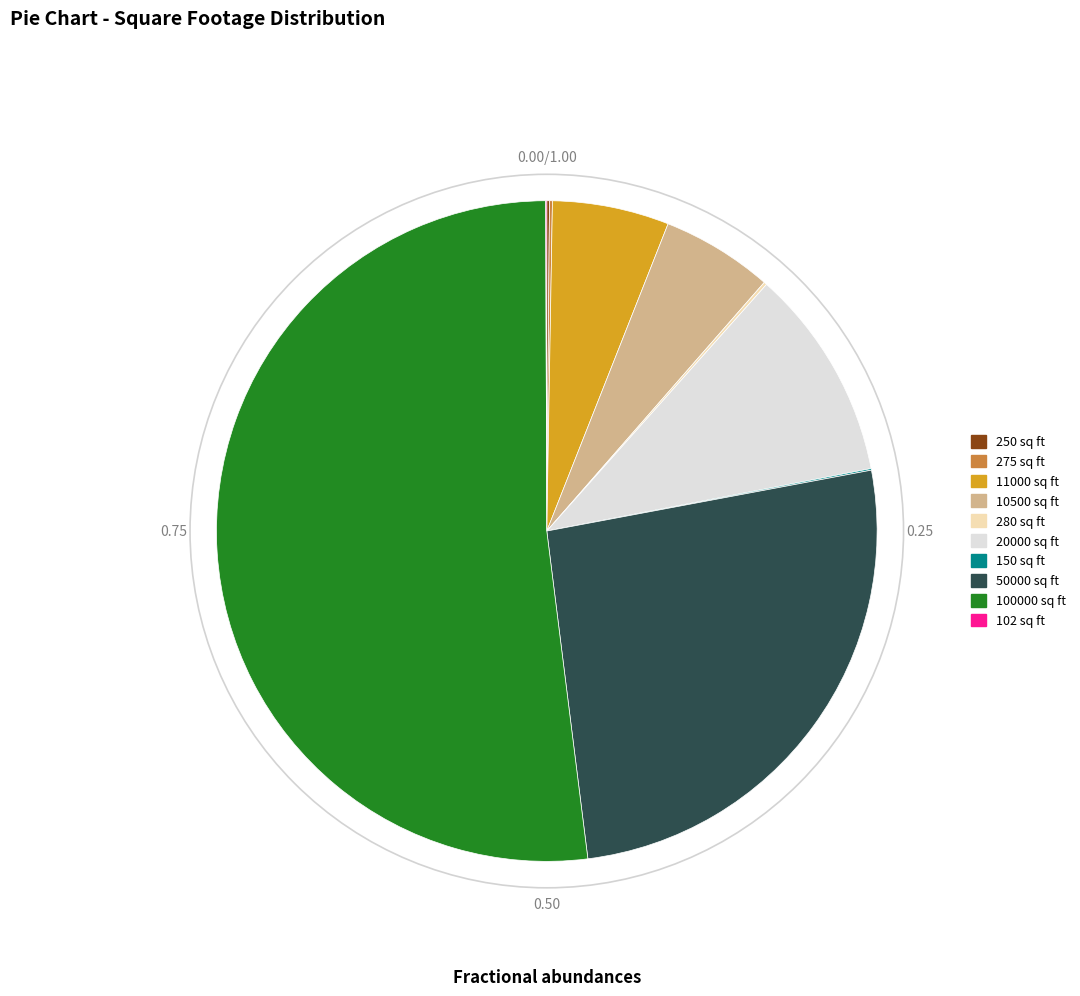

Which category has the biggest portion of the pie?

100000 sq ft